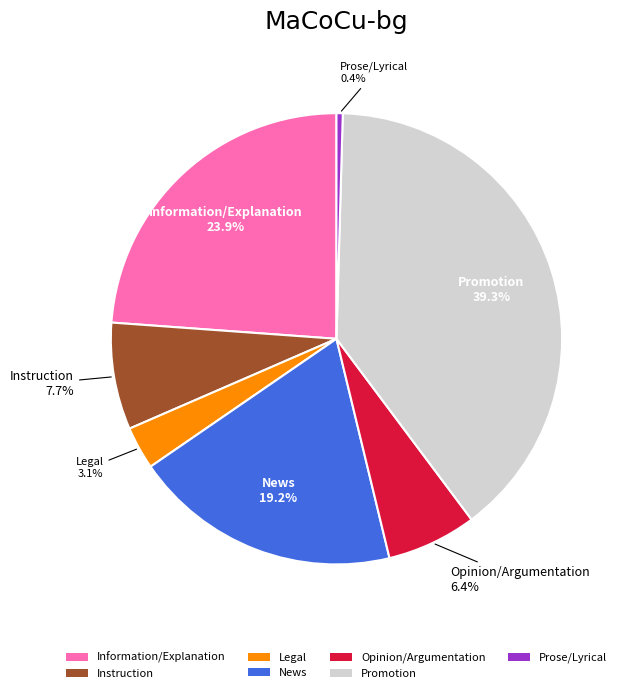

How many segments does this pie chart have?

7